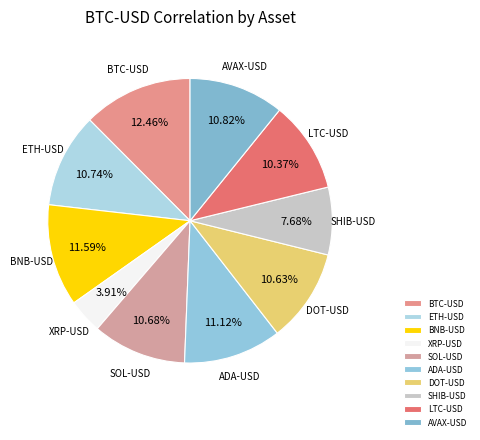

Does any single category account for the majority?

No